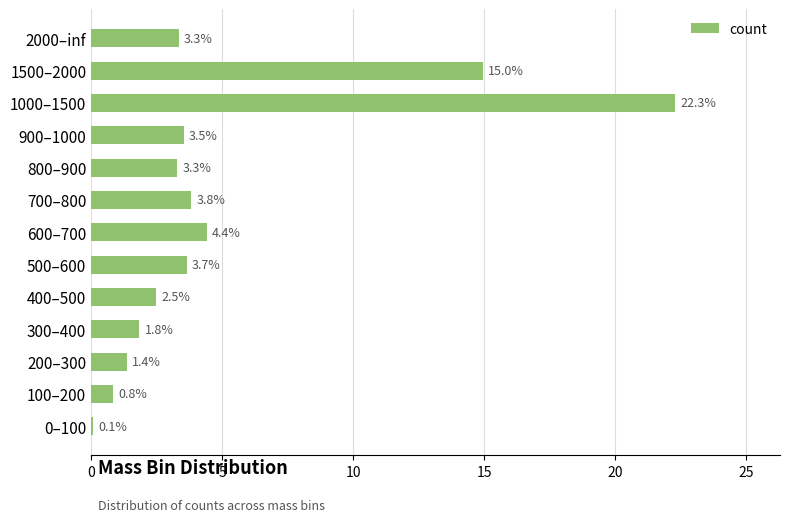

How many distinct data groups are displayed?

1